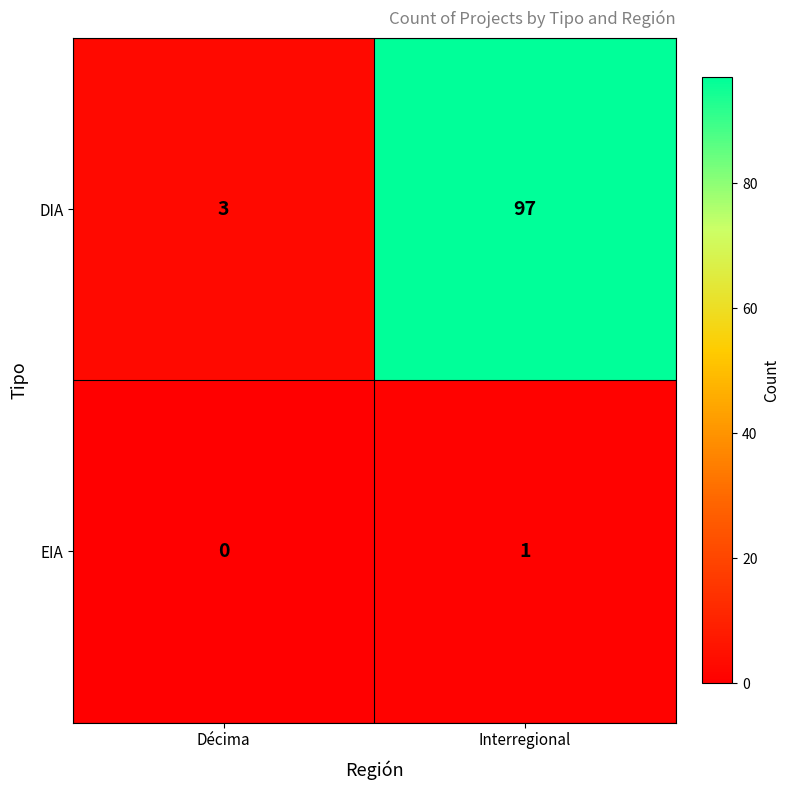

At which label is EIA closest to 0?

Décima